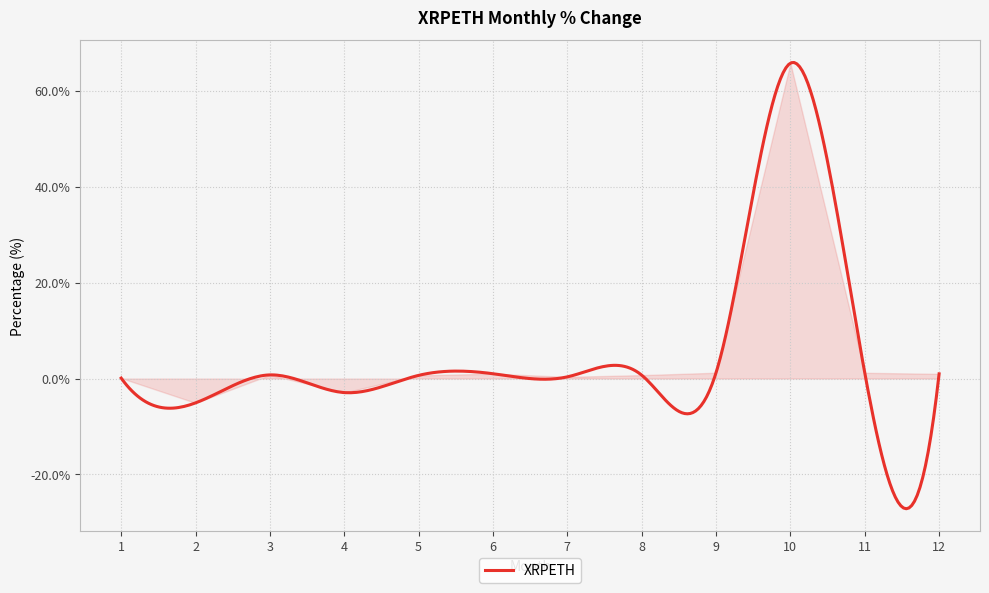

What is the greatest value displayed?

65.9